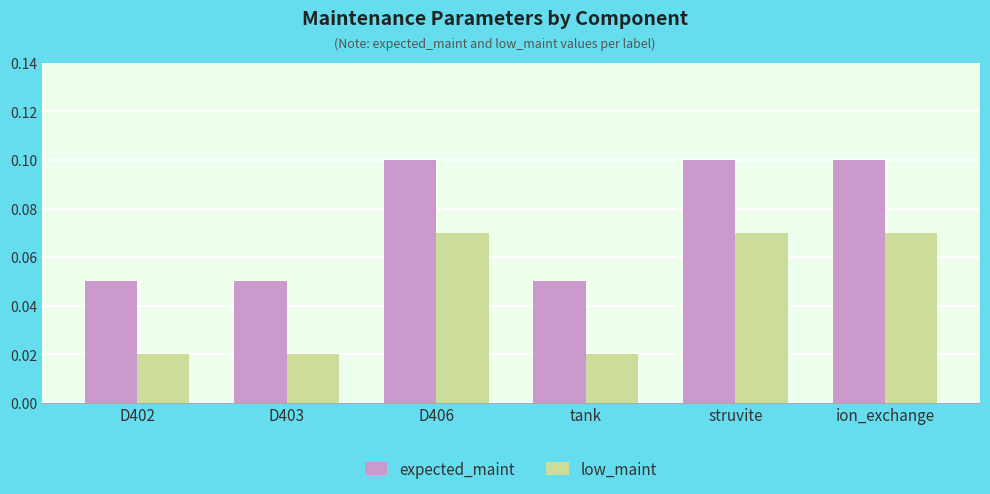

Count the low_maint values in the range 0 to 1.

6